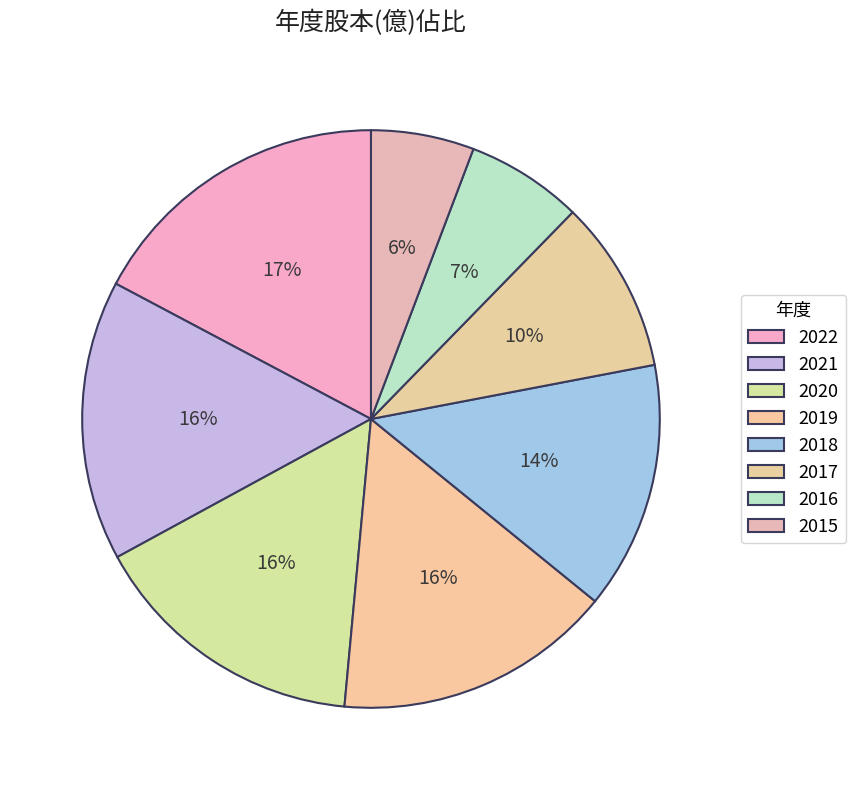

To the nearest percent, what percentage of the pie is 2018?

14%